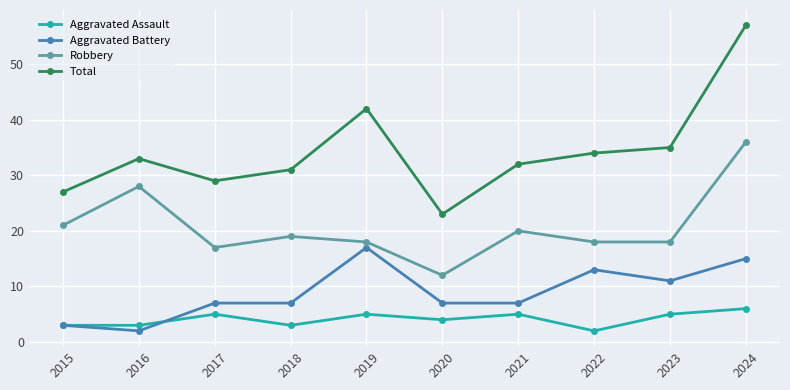

What is the sum of all Robbery values?

207